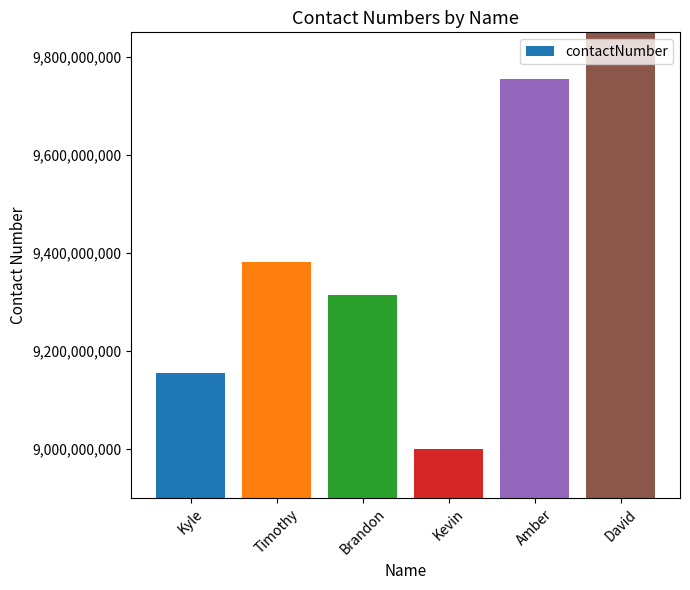

What is the change in value from Kyle to Timothy?

+225784385